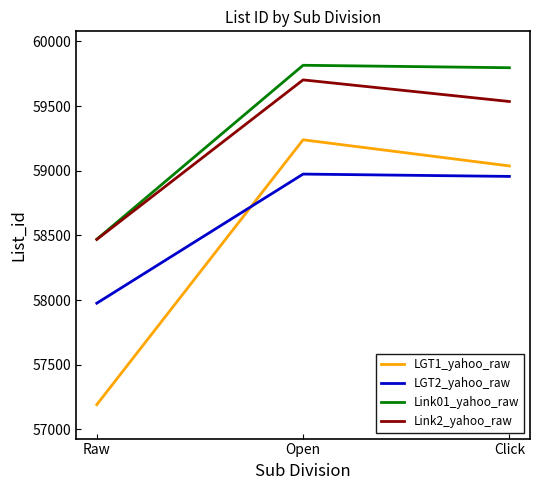

Read the LGT1_yahoo_raw value at Click.

59037